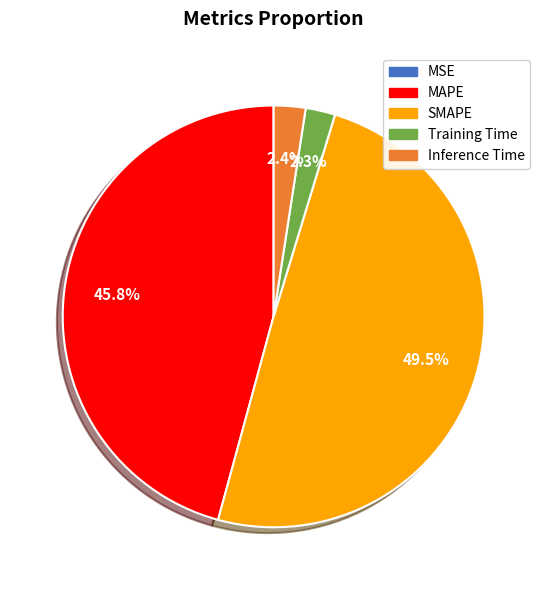

What is the total percentage of Inference Time and MAPE?

48.2%